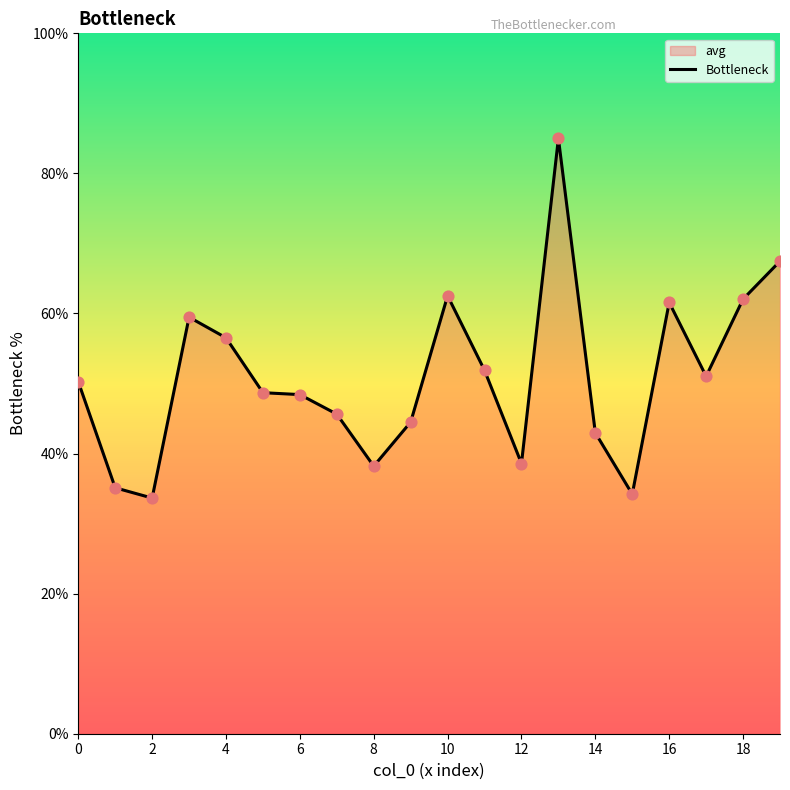

What is the change in value from 6 to 16?

+13.2